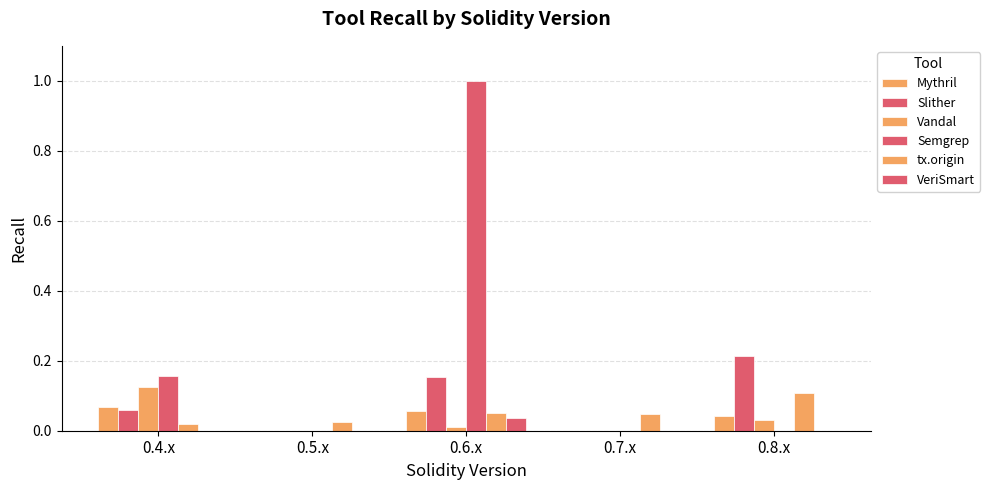

Reading left to right, what are all the values shown in this chart?

Mythril: 0.1	0.0	0.1	0.0	0.0
Slither: 0.1	0.0	0.2	0.0	0.2
Vandal: 0.1	0.0	0.0	0.0	0.0
Semgrep: 0.2	0.0	1.0	0.0	0.0
tx.origin: 0.0	0.0	0.1	0.0	0.1
VeriSmart: 0.0	0.0	0.0	0.0	0.0